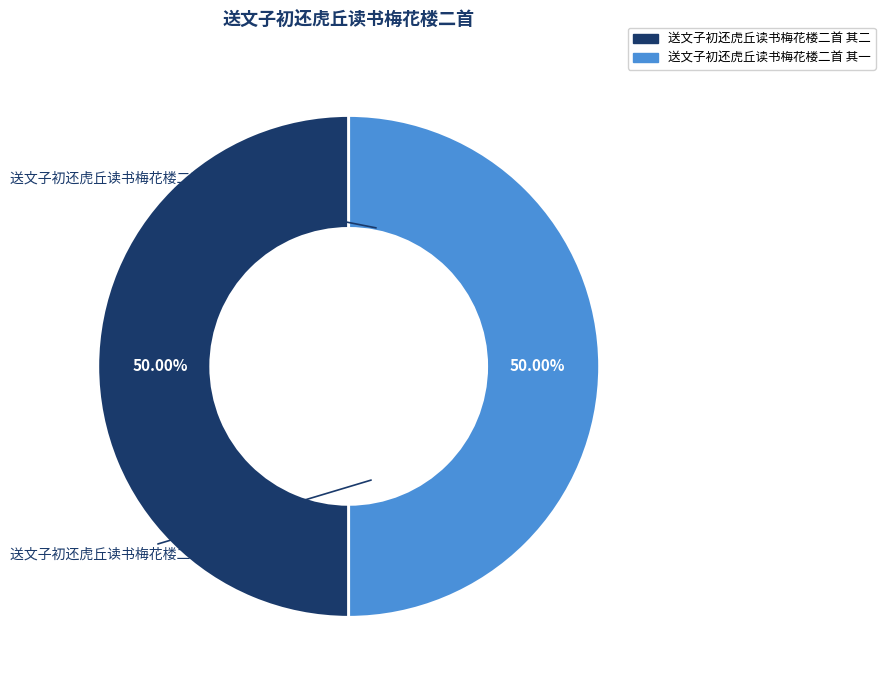

Combined, do 送文子初还虎丘读书梅花楼二首 其一 and 送文子初还虎丘读书梅花楼二首 其二 account for over 50%?

Yes